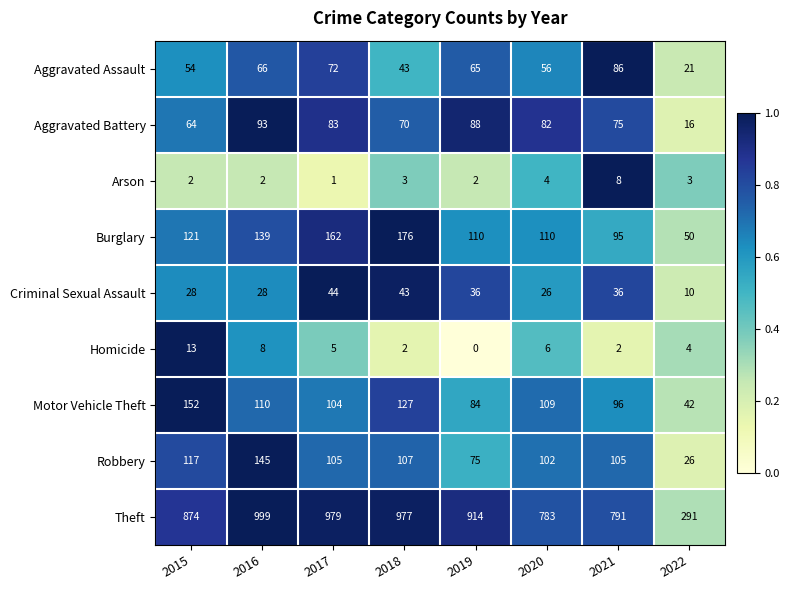

Which series has the widest spread of values?

Theft